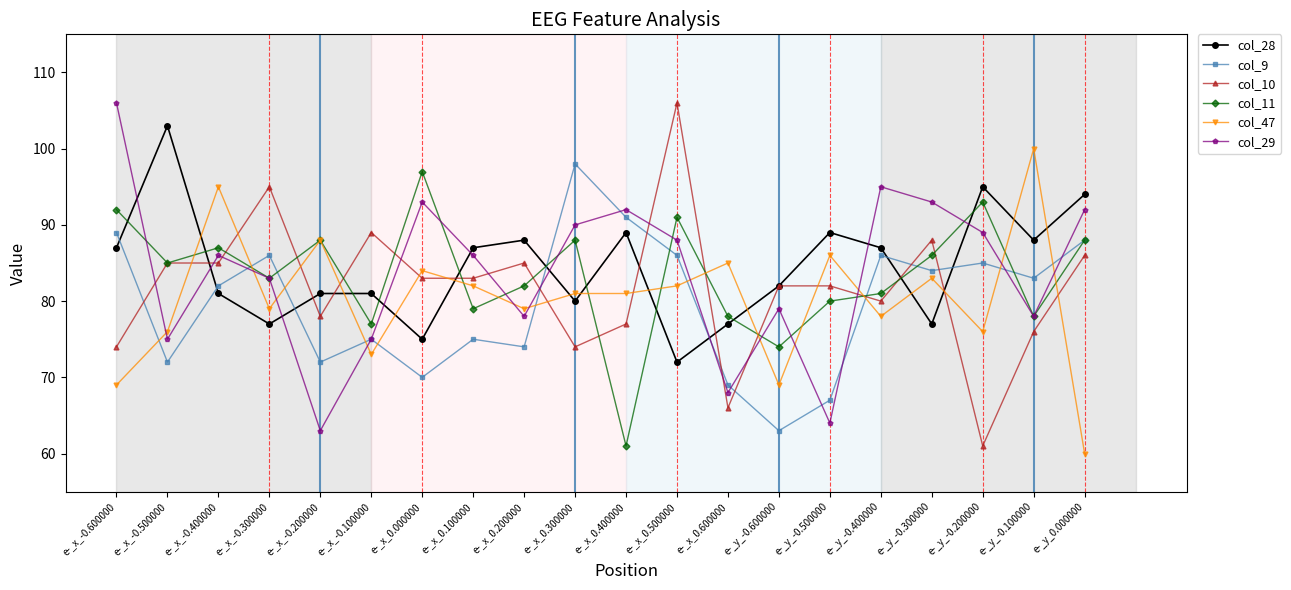

Between e-_x_0.100000 and e-_y_-0.500000, which series saw the biggest shift?

col_29